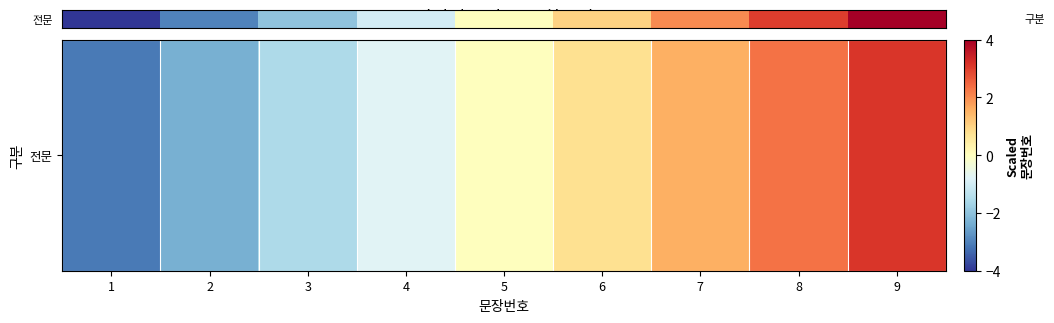

Rank the categories by value from lowest to highest.

1, 2, 3, 4, 5, 6, 7, 8, 9